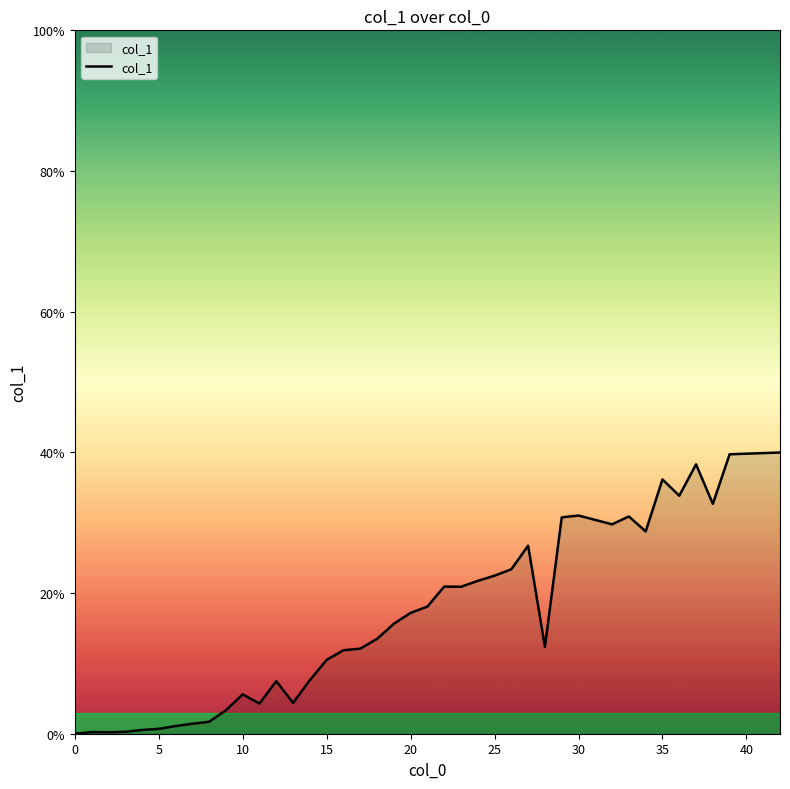

What is the difference between the maximum and minimum values?

40.0